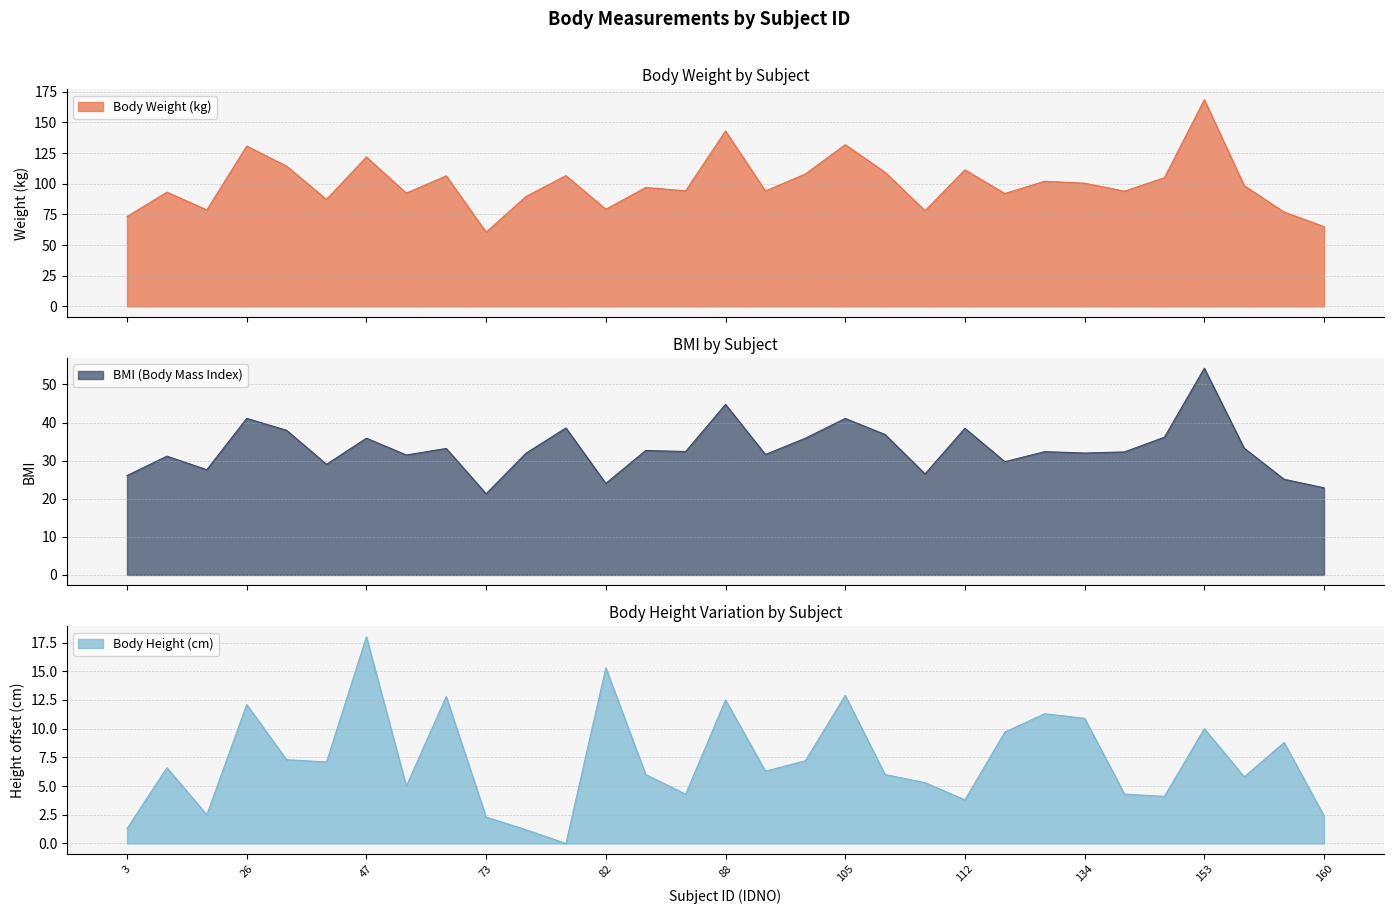

True or false: Body Height (cm) and BMI (Body Mass Index) cross at least once.

False